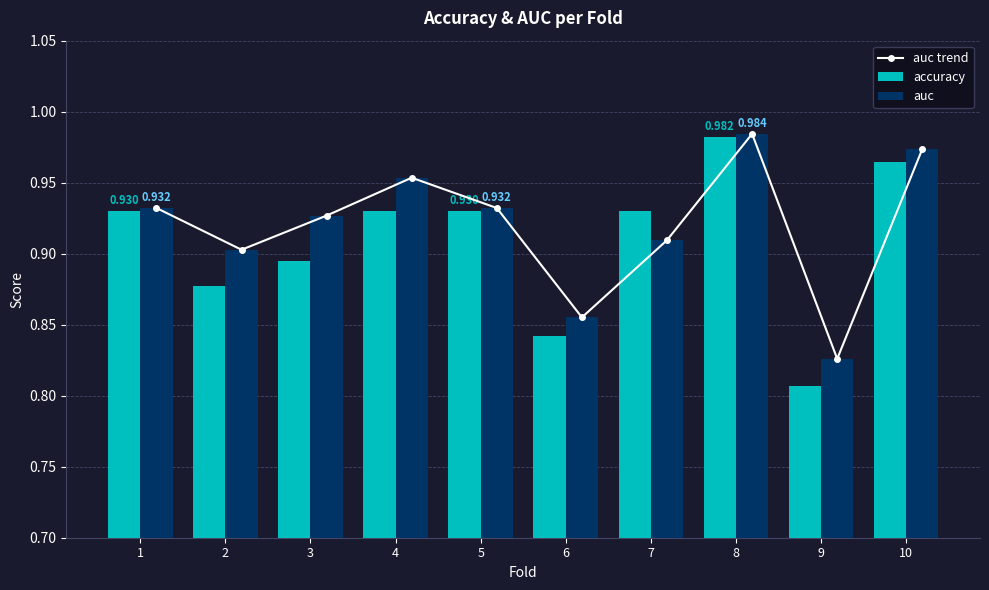

Reading left to right, what are all the values shown in this chart?

auc trend: 1=0.9	2=0.9	3=0.9	4=1.0	5=0.9	6=0.9	7=0.9	8=1.0	9=0.8	10=1.0
accuracy: 1=0.9	2=0.9	3=0.9	4=0.9	5=0.9	6=0.8	7=0.9	8=1.0	9=0.8	10=1.0
auc: 1=0.9	2=0.9	3=0.9	4=1.0	5=0.9	6=0.9	7=0.9	8=1.0	9=0.8	10=1.0